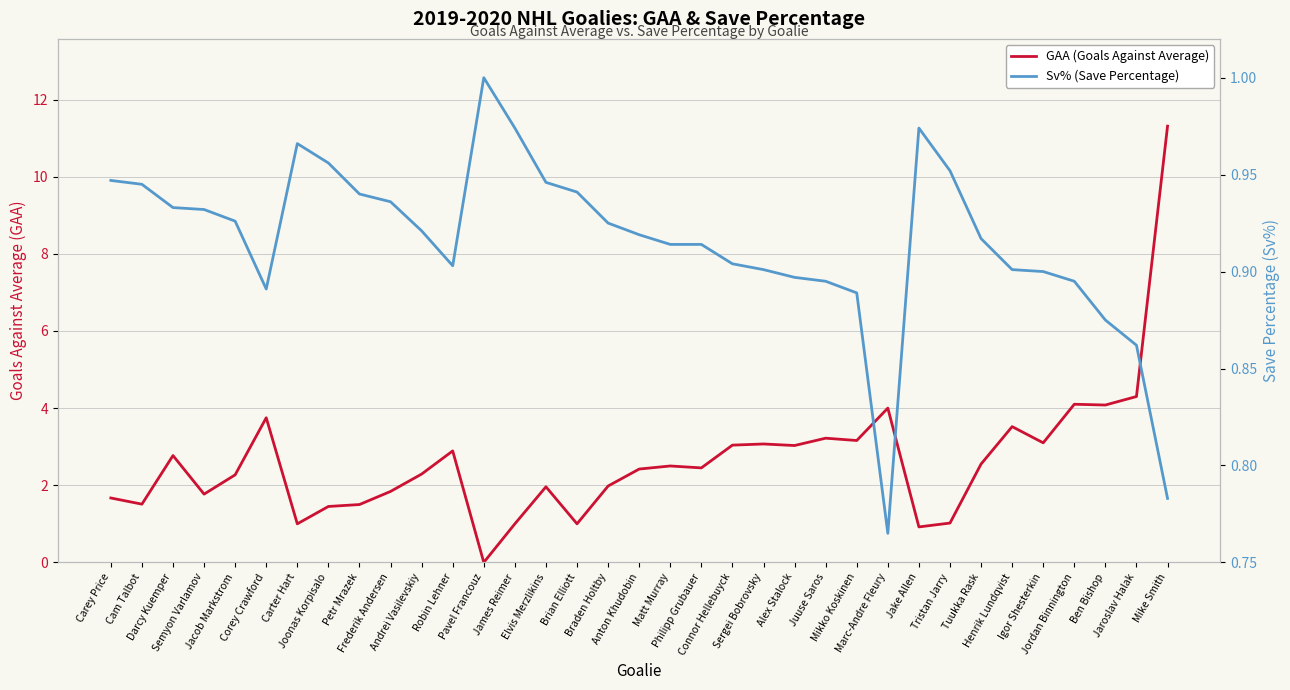

What is the difference between the Sv% (Save Percentage) values at James Reimer and Juuse Saros?

0.1